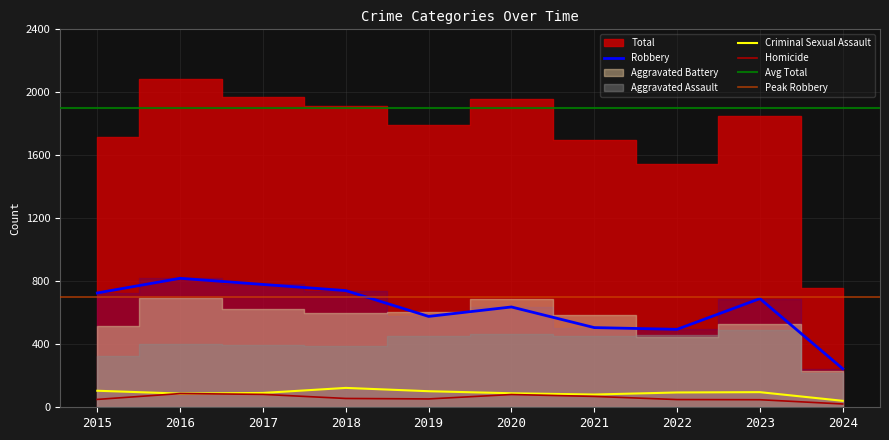

Is the value of Homicide at 2015 greater than the value of Robbery at 2021?

No